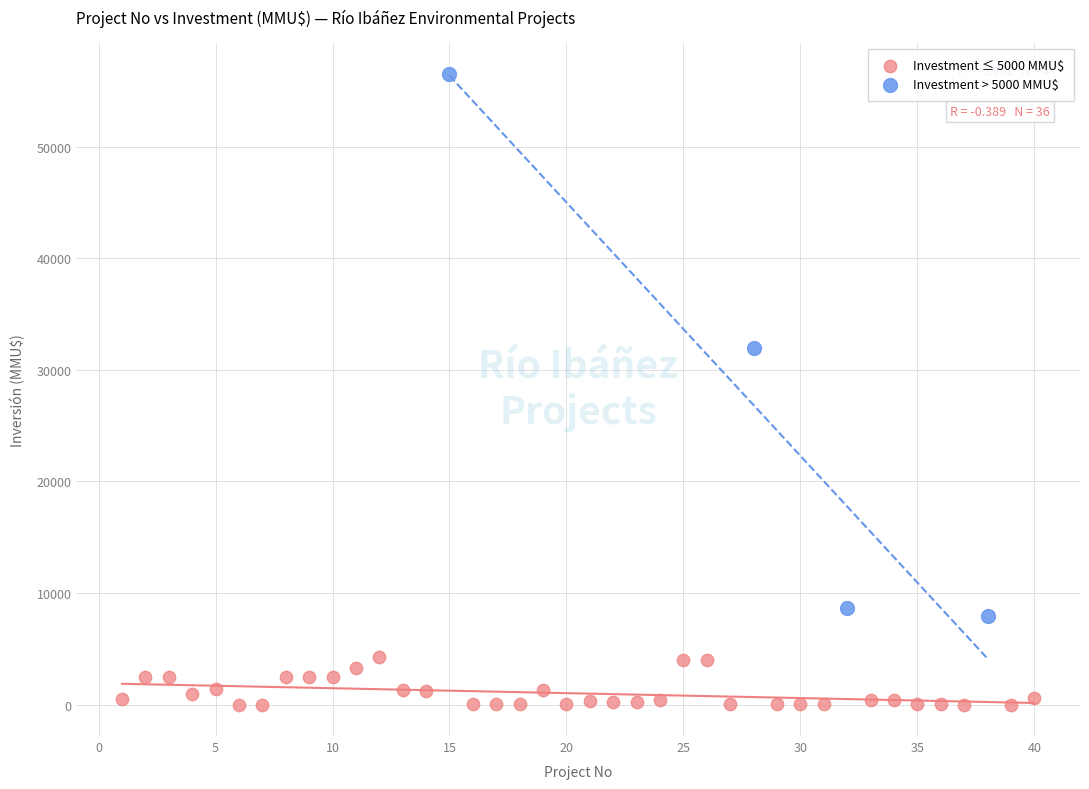

What are all the series names shown in the legend?

Investment ≤ 5000 MMU$, Investment > 5000 MMU$